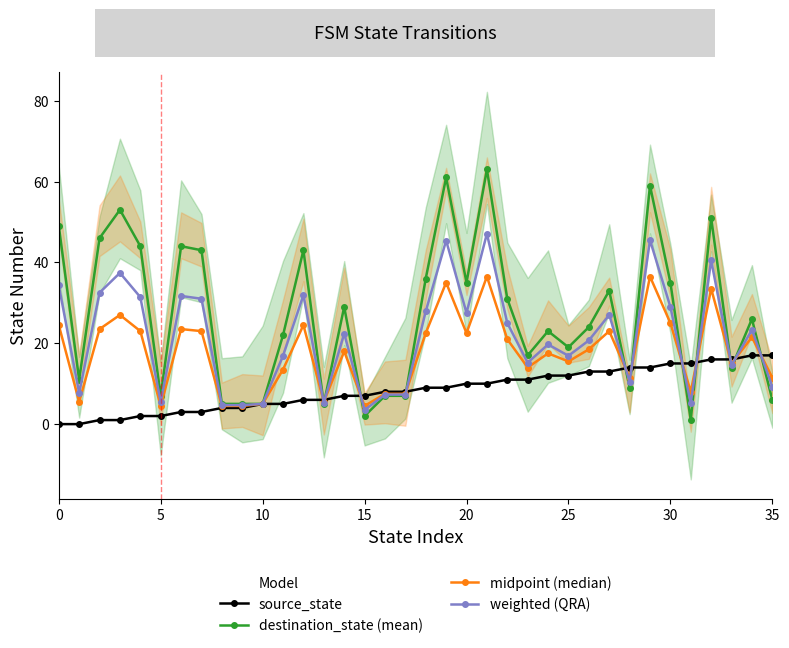

Is this an area chart (filled region under the line)?

No